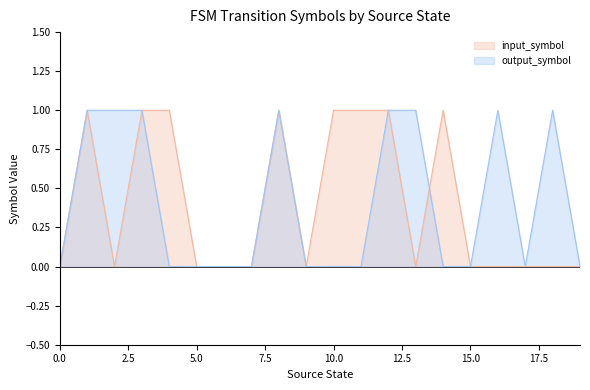

Count the output_symbol values in the range 0 to 1.

20